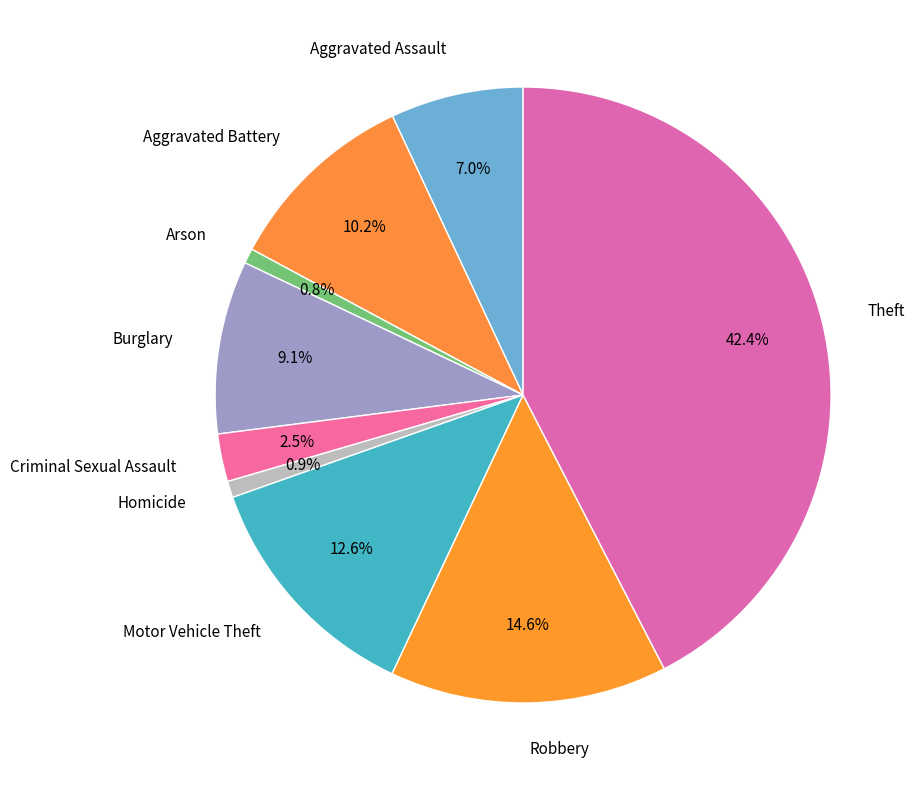

To the nearest percent, what portion does Motor Vehicle Theft represent?

13%